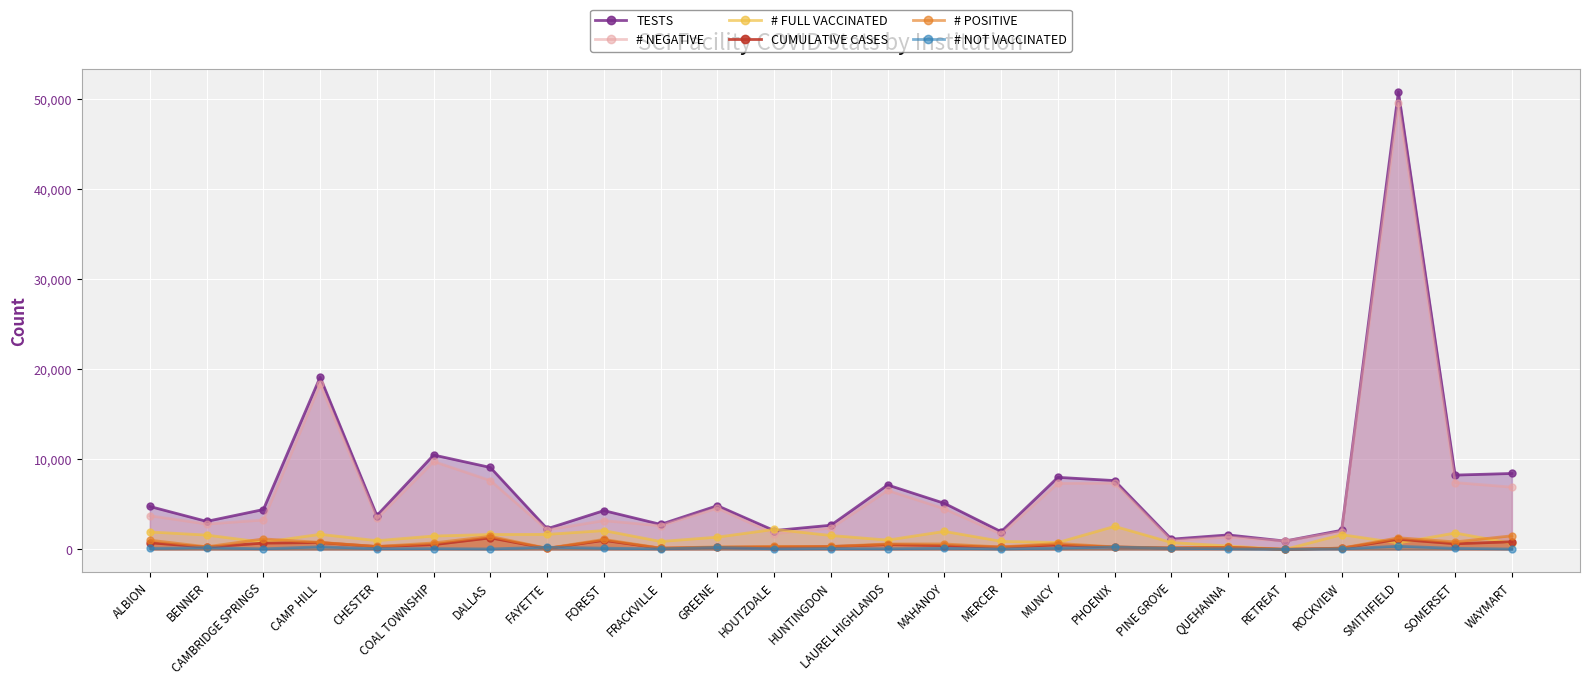

True or false: # POSITIVE and # NEGATIVE intersect in this chart.

False